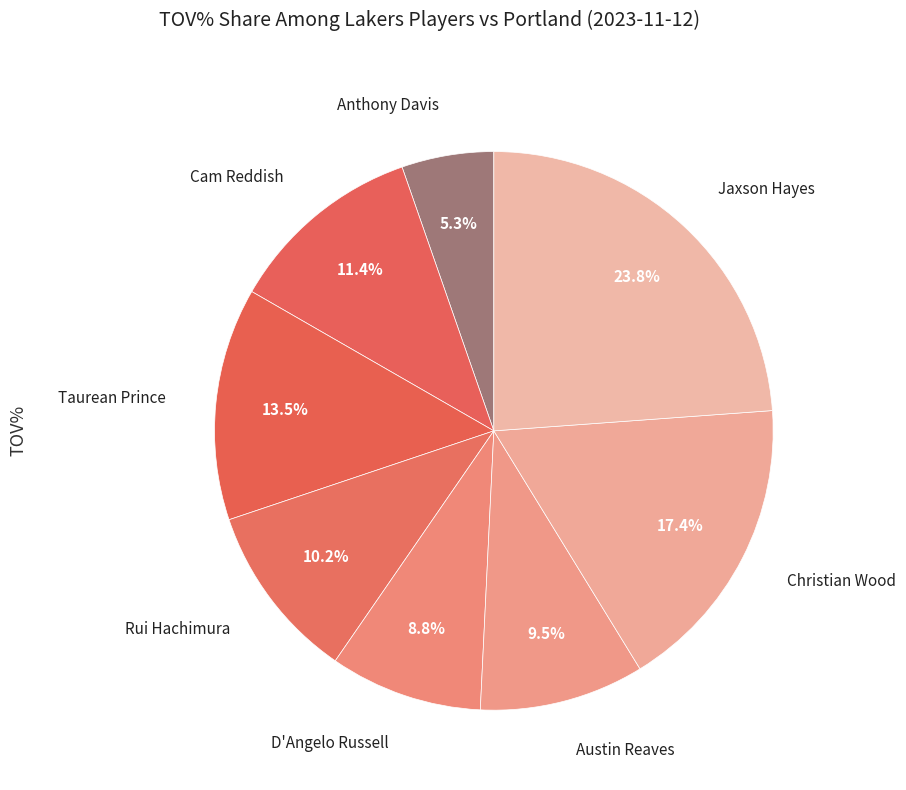

Rank the categories by value from lowest to highest.

Anthony Davis, D'Angelo Russell, Austin Reaves, Rui Hachimura, Cam Reddish, Taurean Prince, Christian Wood, Jaxson Hayes